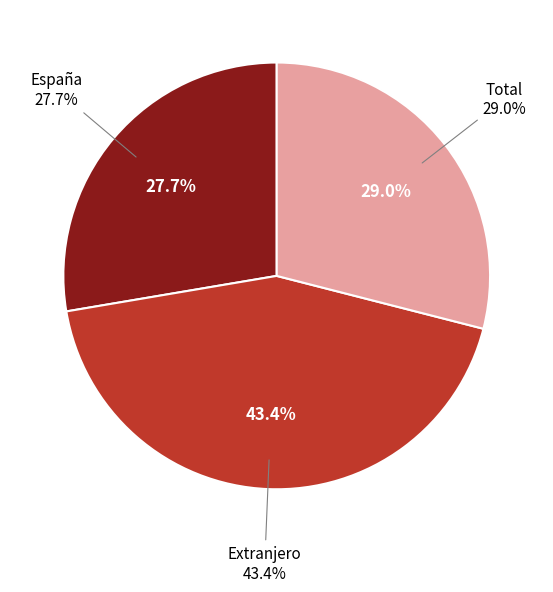

Is it true that Total is 29% of the pie?

True